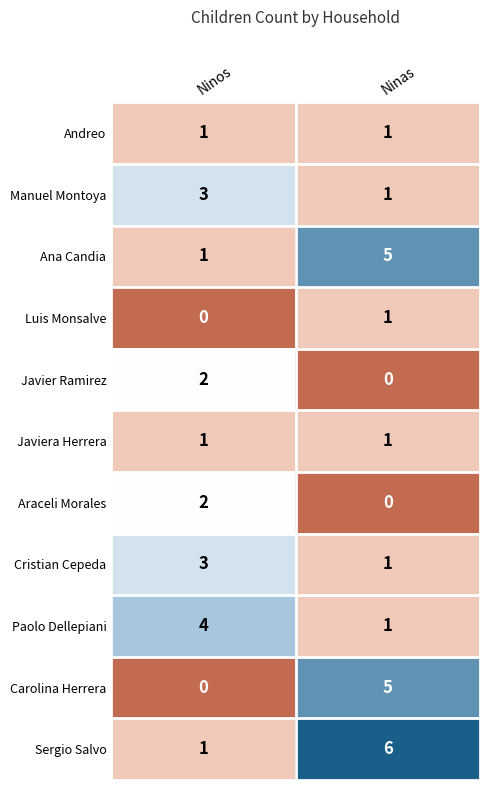

What is the sum of all Paolo Dellepiani values?

5